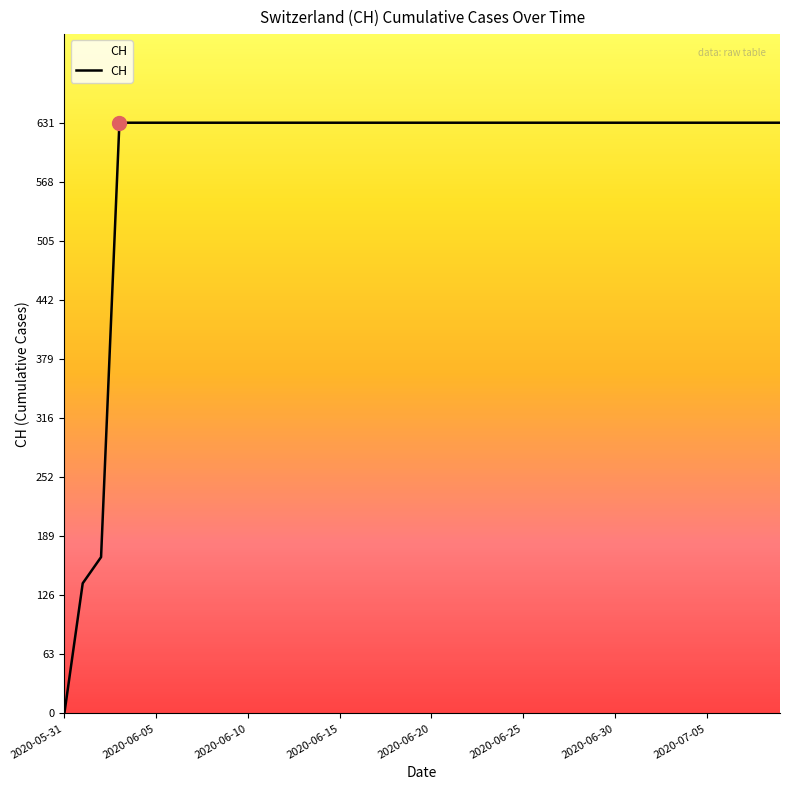

What is the difference between the maximum and minimum values?

631